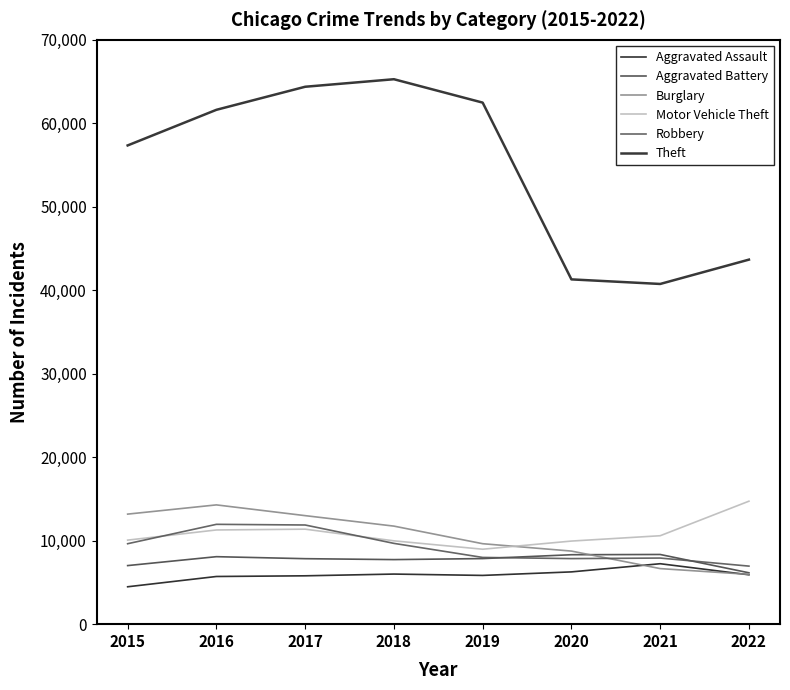

True or false: Burglary has a value of 2940 at 2017.

False